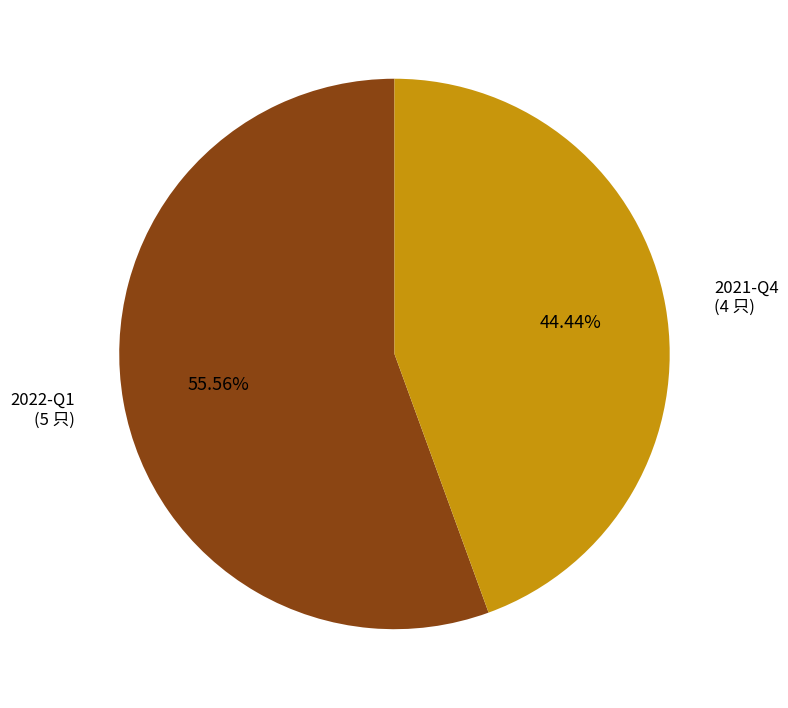

How many slices are in this pie chart?

2